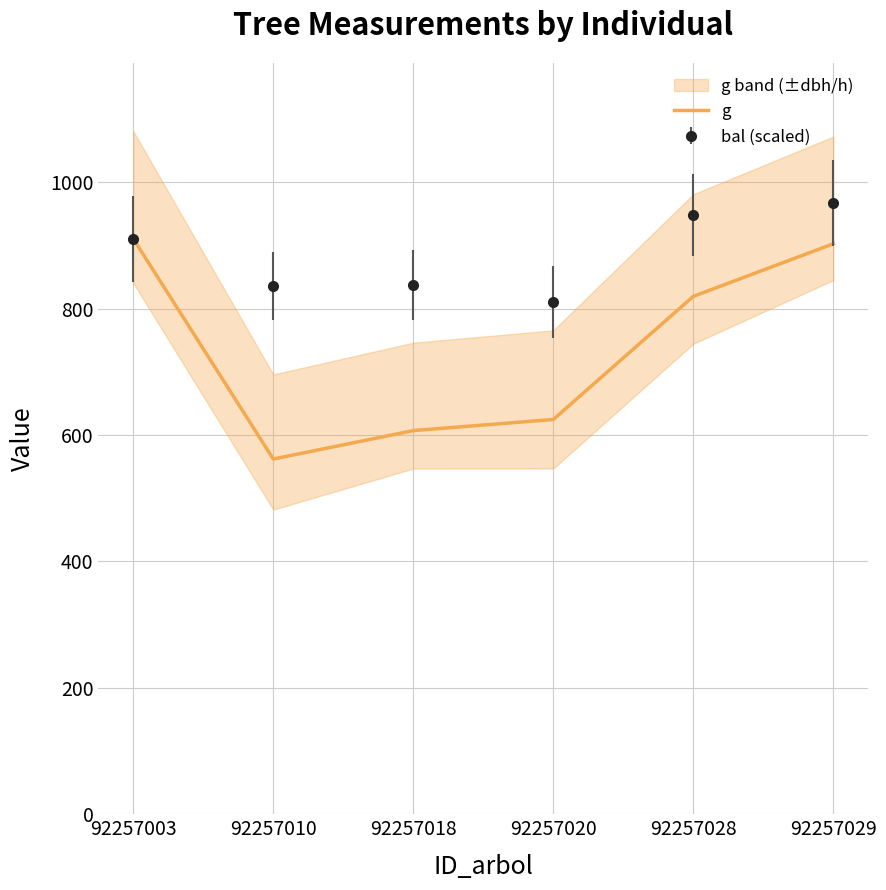

How many points are lower than both their immediate neighbors (excluding endpoints)?

1